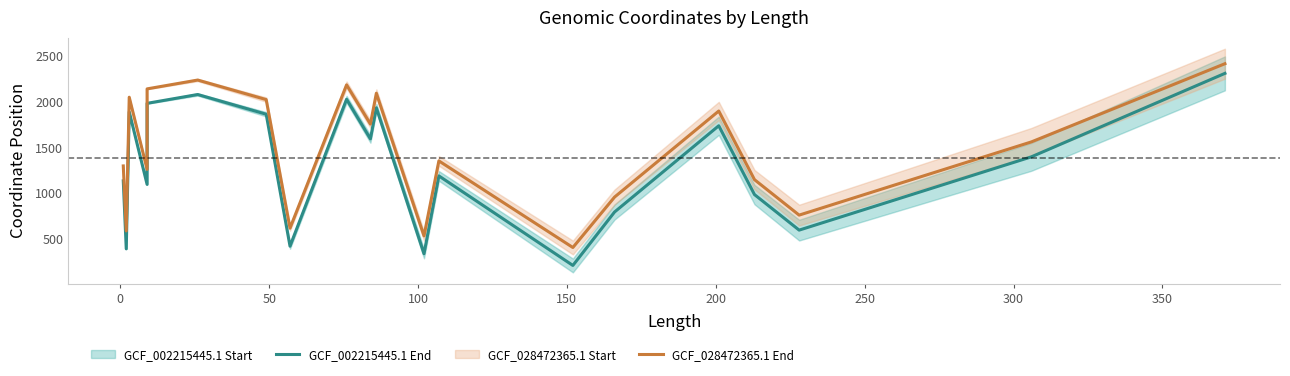

Reading left to right, list all the values displayed in this chart.

GCF_002215445.1 End: 1133.0	389.5	1887.0	1094.0	1980.0	2076.5	1861.0	419.0	2024.5	1591.5	1931.5	336.5	1187.0	208.5	792.5	1735.0	983.0	594.5	1395.5	2307.5
GCF_028472365.1 End: 1296.0	585.5	2047.0	1258.0	2138.0	2234.5	2021.0	616.0	2181.5	1753.5	2090.5	531.5	1351.0	404.5	955.5	1896.0	1146.0	758.5	1558.5	2413.0